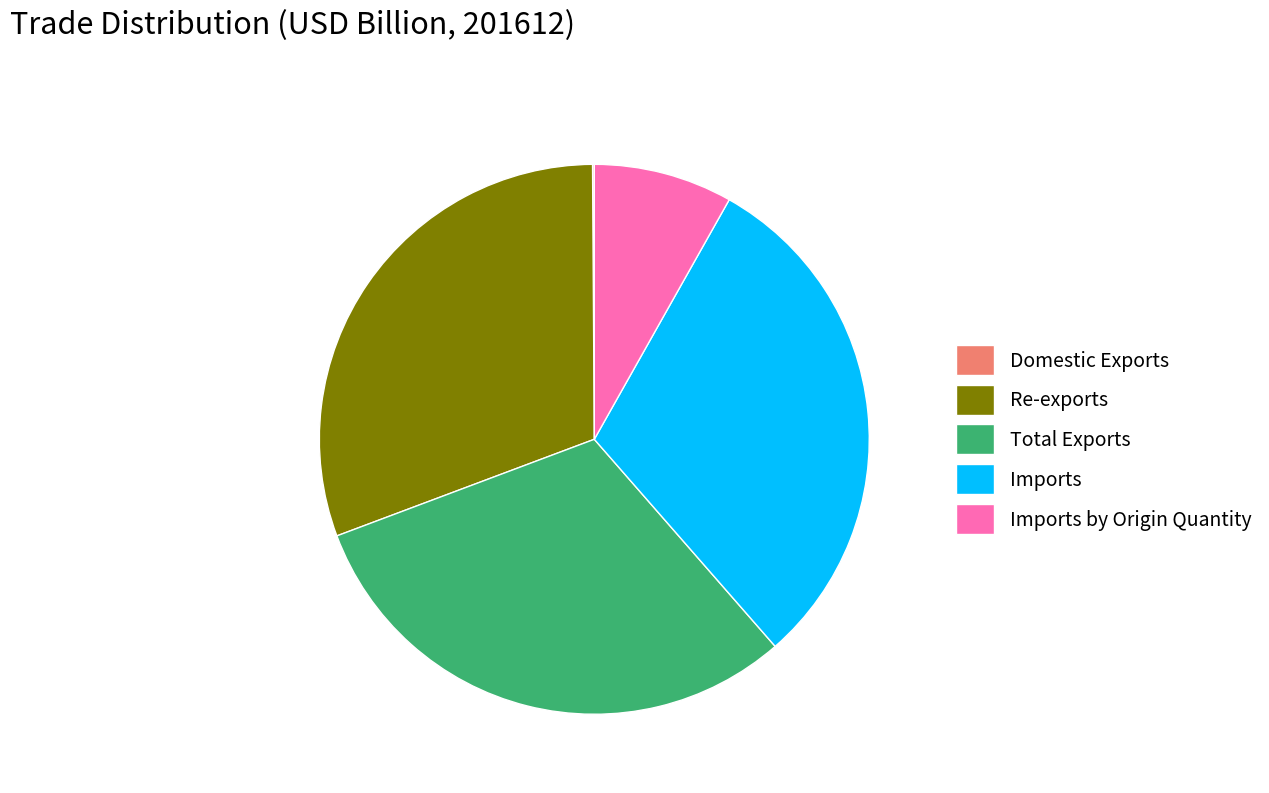

The Re-exports slice represents 20% of the pie. True or false?

False